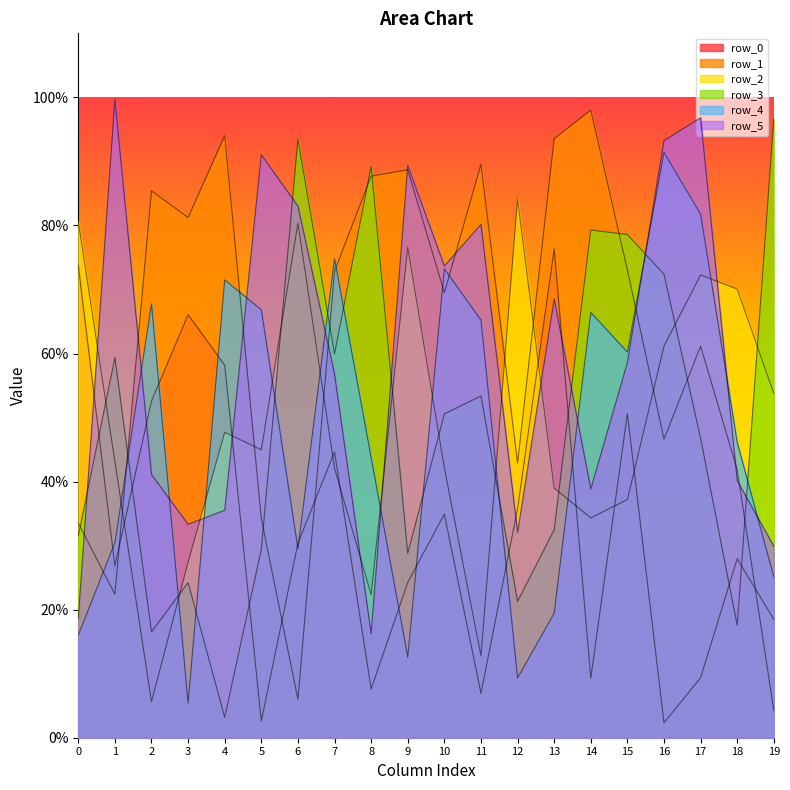

At which label does row_0 reach its peak?

13